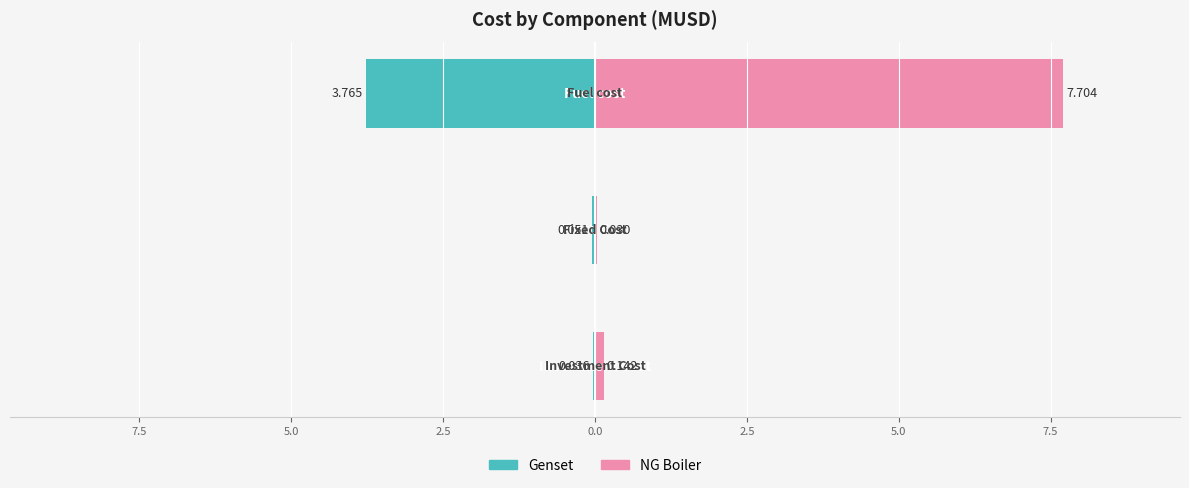

What is the maximum value shown in the chart?

7.7